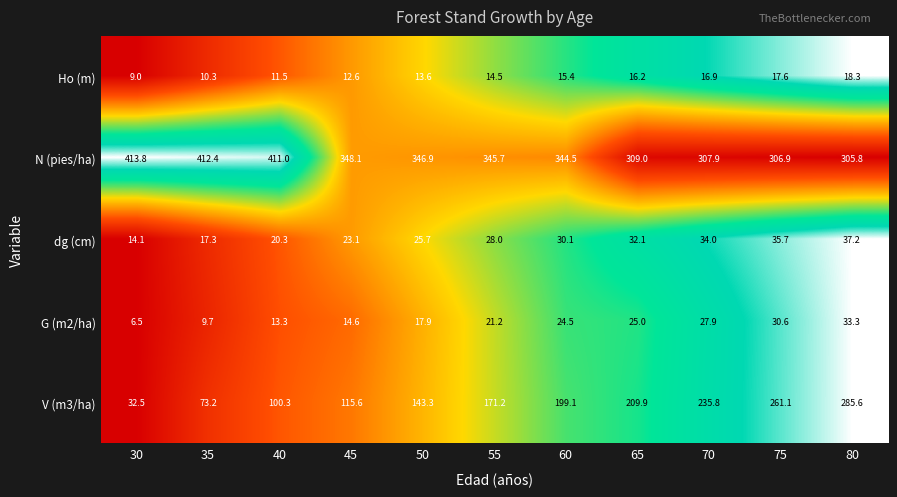

What is the difference between the highest and lowest values at 30?

407.3